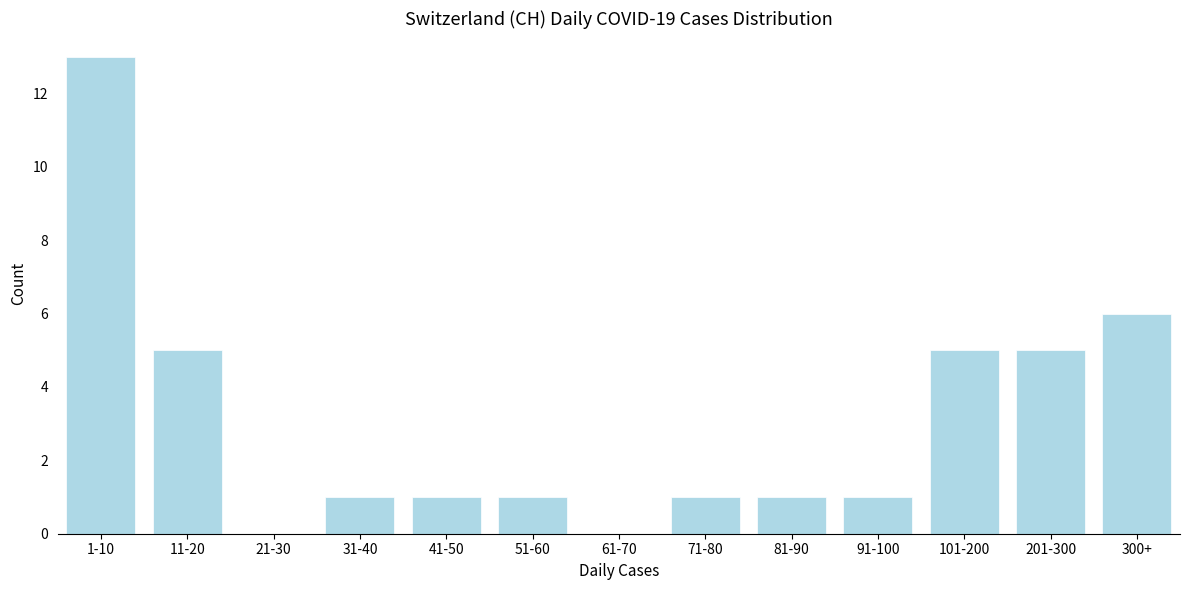

Reading left to right, what are all the values shown in this chart?

1-10=13	11-20=5	21-30=0	31-40=1	41-50=1	51-60=1	61-70=0	71-80=1	81-90=1	91-100=1	101-200=5	201-300=5	300+=6